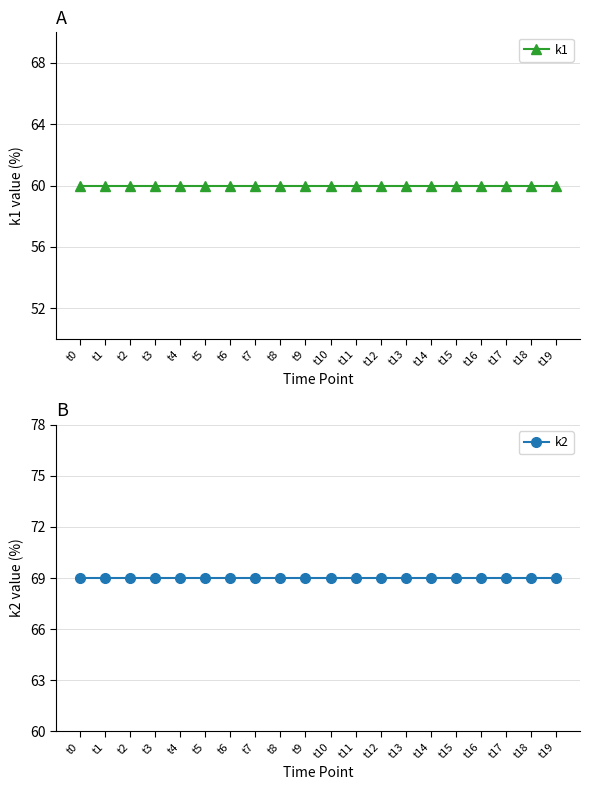

What is the minimum value for k1?

60